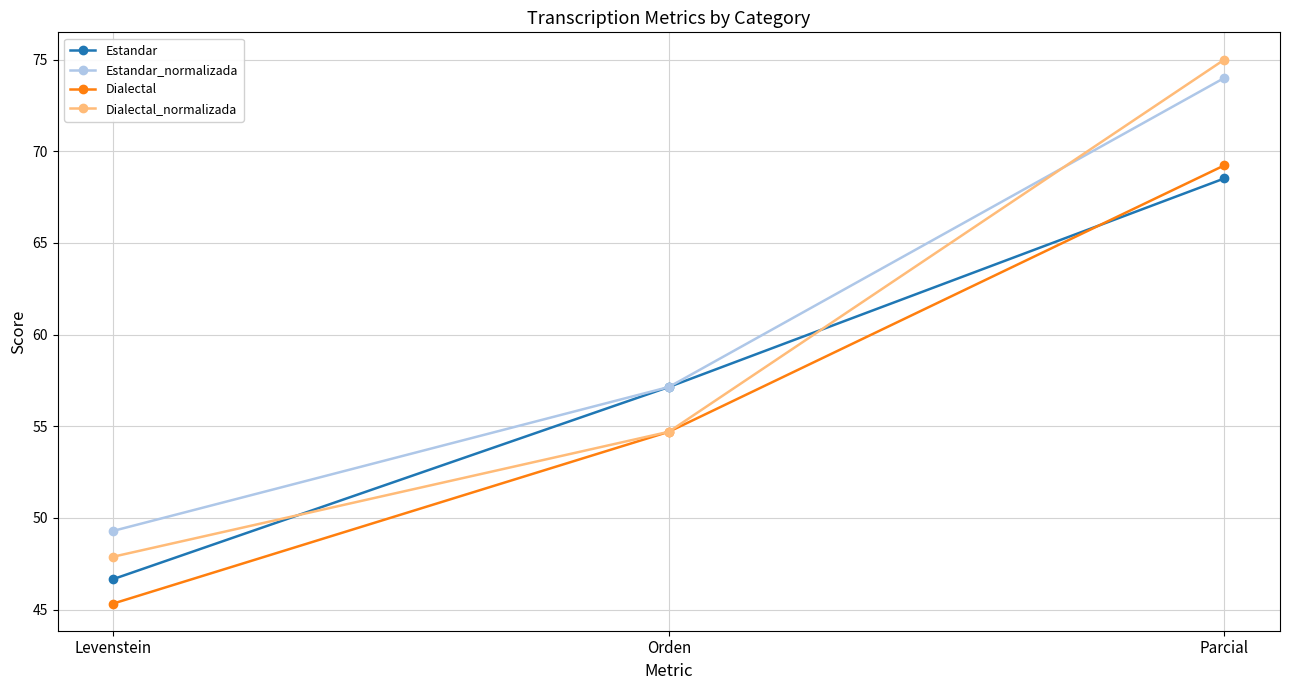

What is the difference between the second highest and minimum values in the Estandar series?

10.5